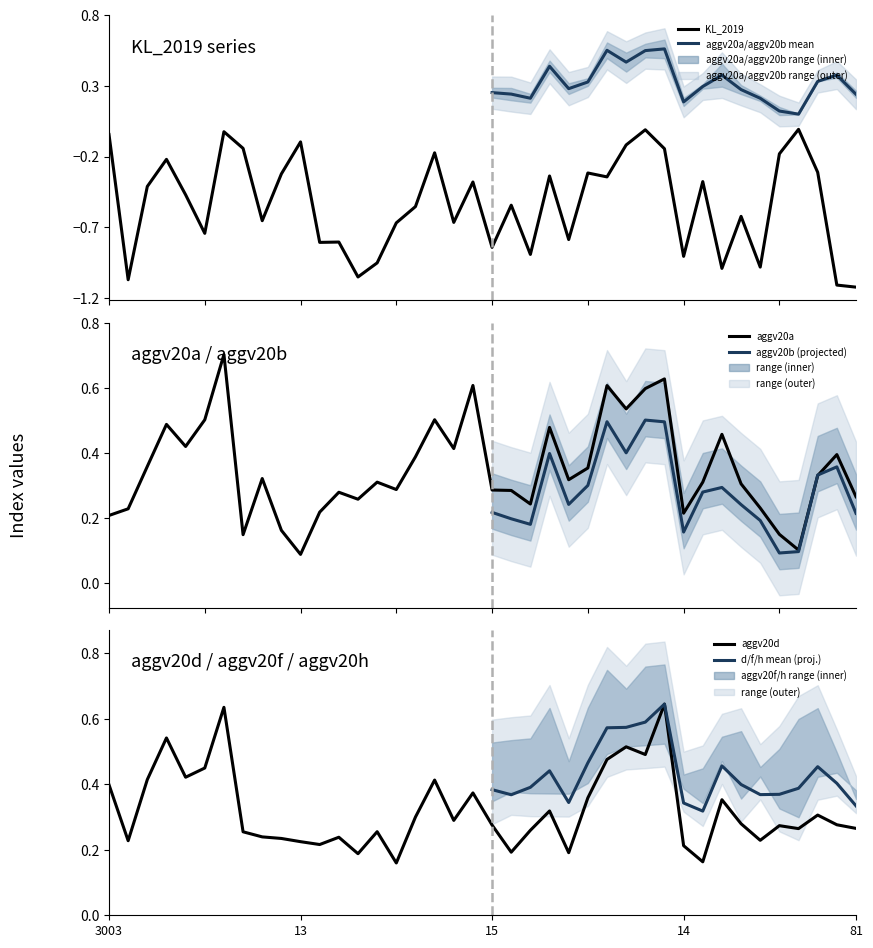

List the series in order of their peak value, lowest first.

KL_2019, aggv20d, aggv20a